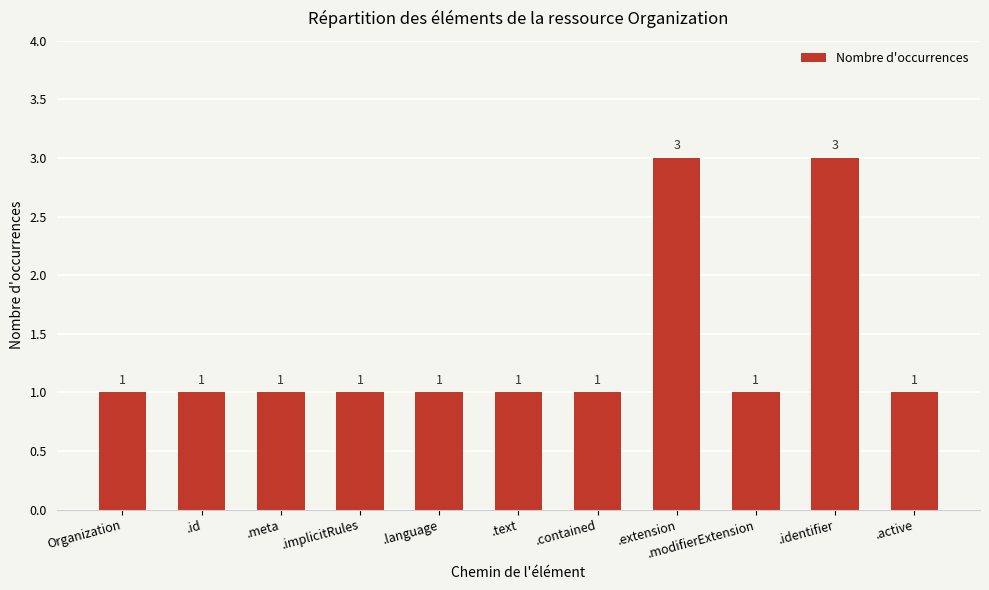

Reading right to left, extract all data points from this chart.

1	3	1	3	1	1	1	1	1	1	1